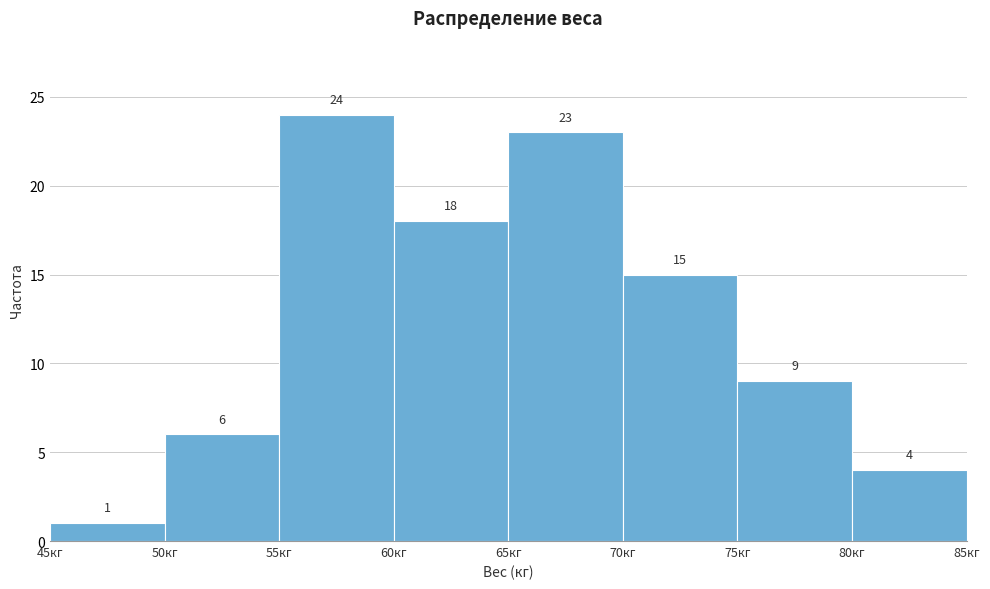

Reading left to right, list every bar in this chart as the range it spans on the x-axis followed by its height.

45 to 50: 1
50 to 55: 6
55 to 60: 24
60 to 65: 18
65 to 70: 23
70 to 75: 15
75 to 80: 9
80 to 85: 4